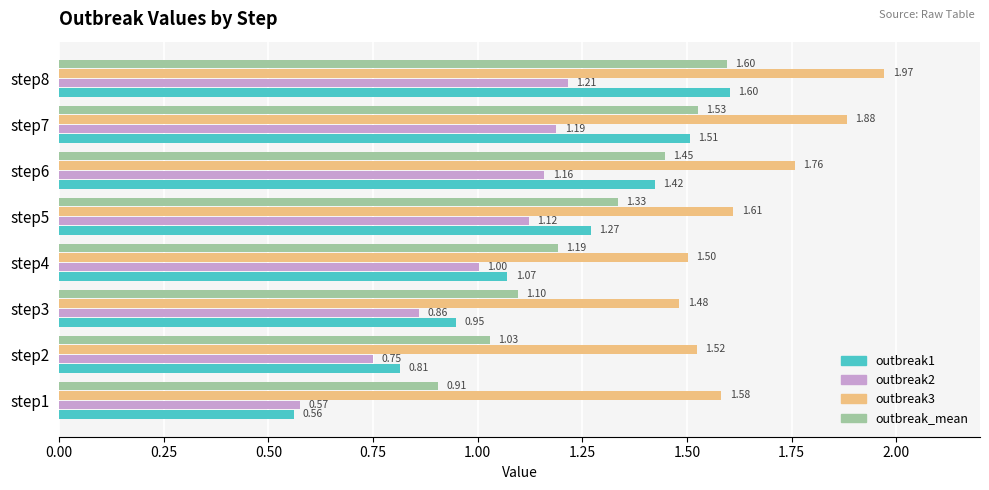

At which category is the sum across all series the highest?

step8